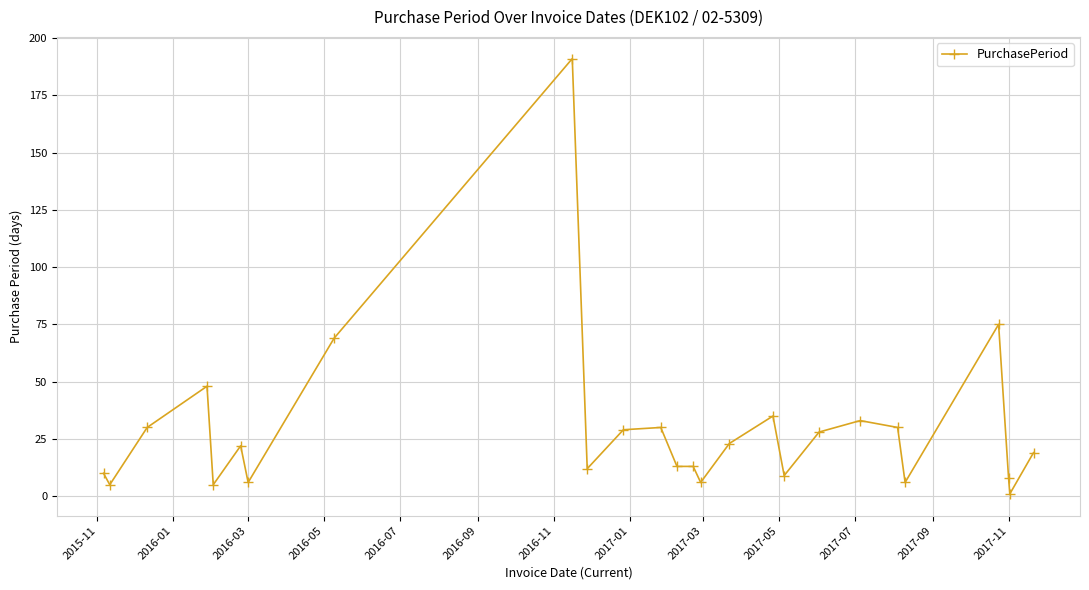

How many lines are shown in the chart?

1